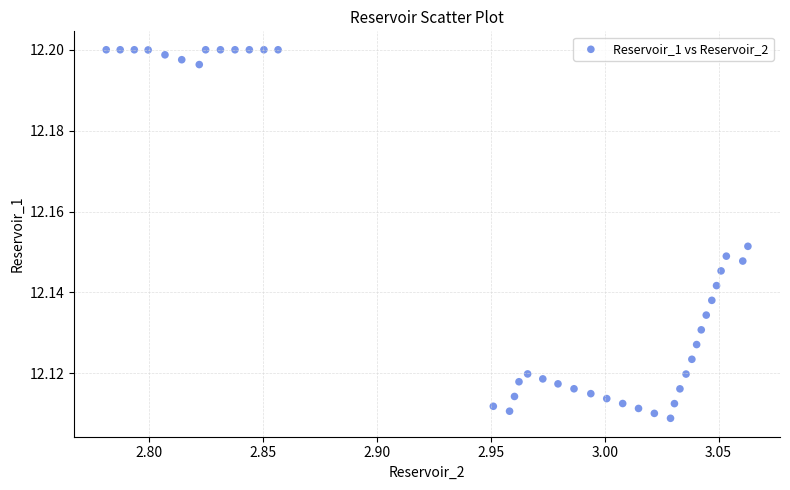

What is the range of X values (max minus min)?

0.3